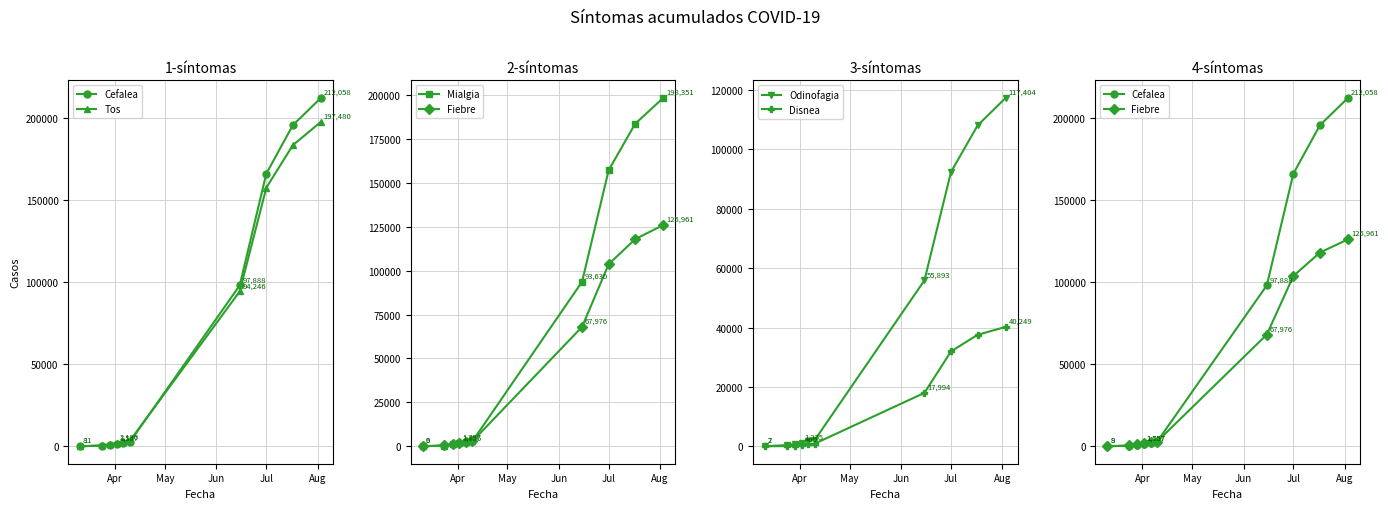

What is the difference between the maximum and second lowest values in the Disnea series?

40171